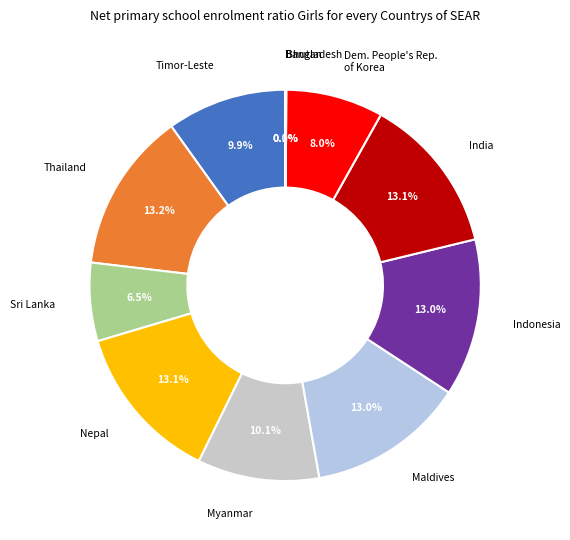

What is the ratio of the value at Dem. People's Rep. of Korea to the value at Indonesia?

0.6